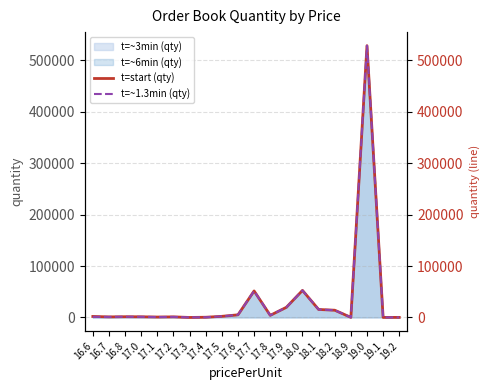

Does the chart display data point markers on the line(s)?

No